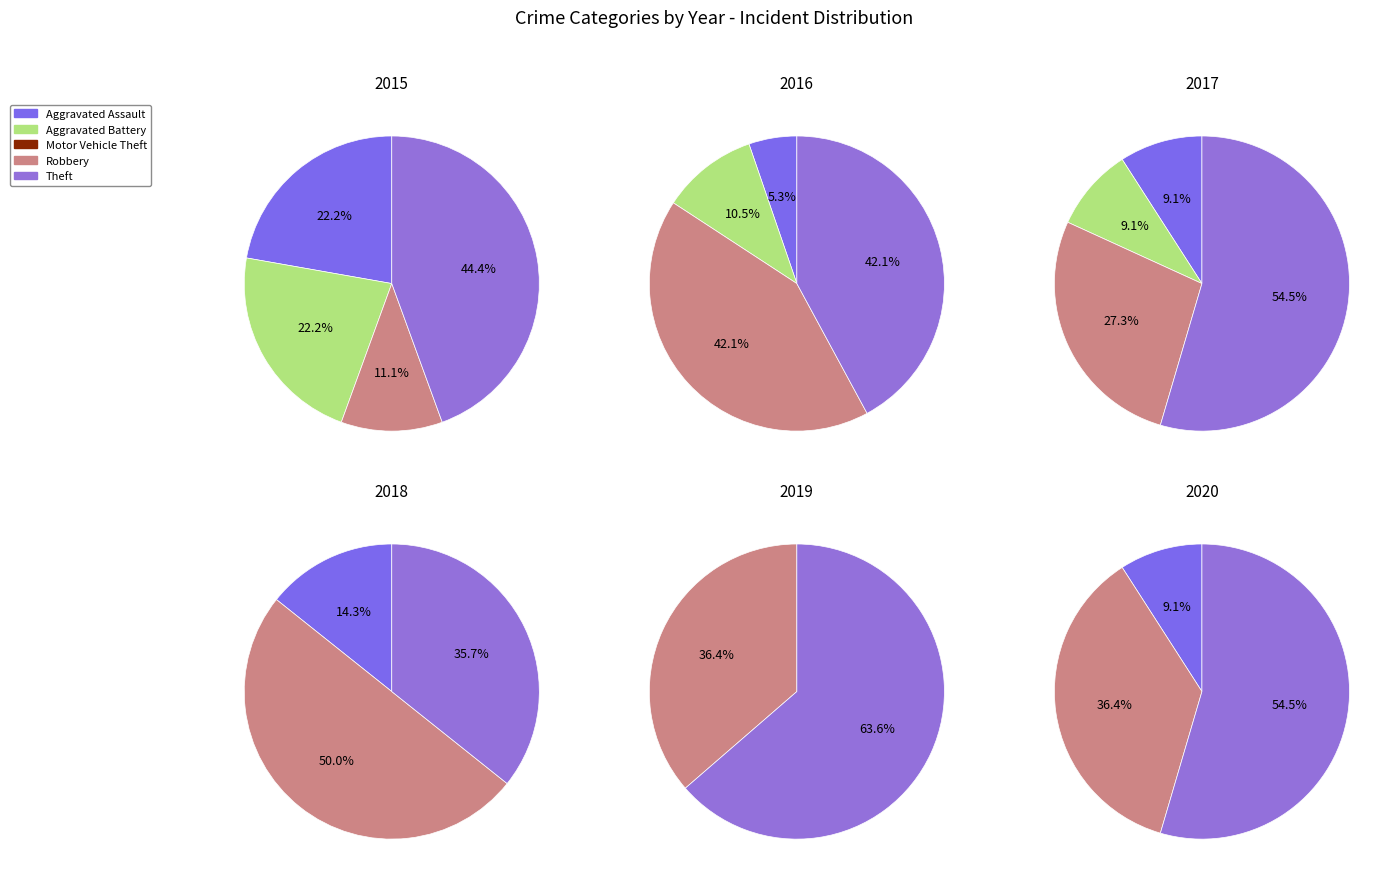

Count the number of slices in the pie.

5